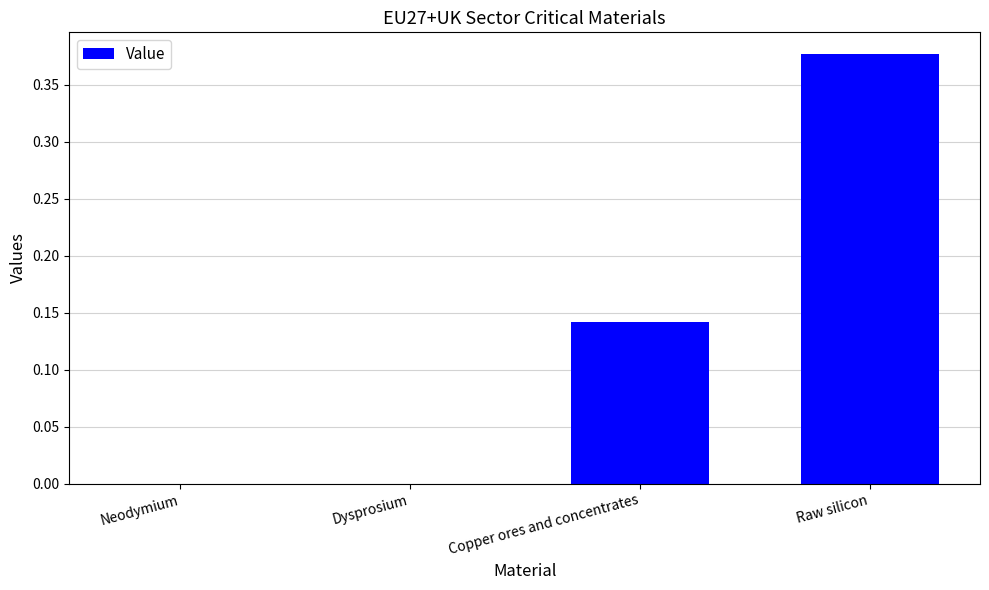

How many series are shown in this chart?

1